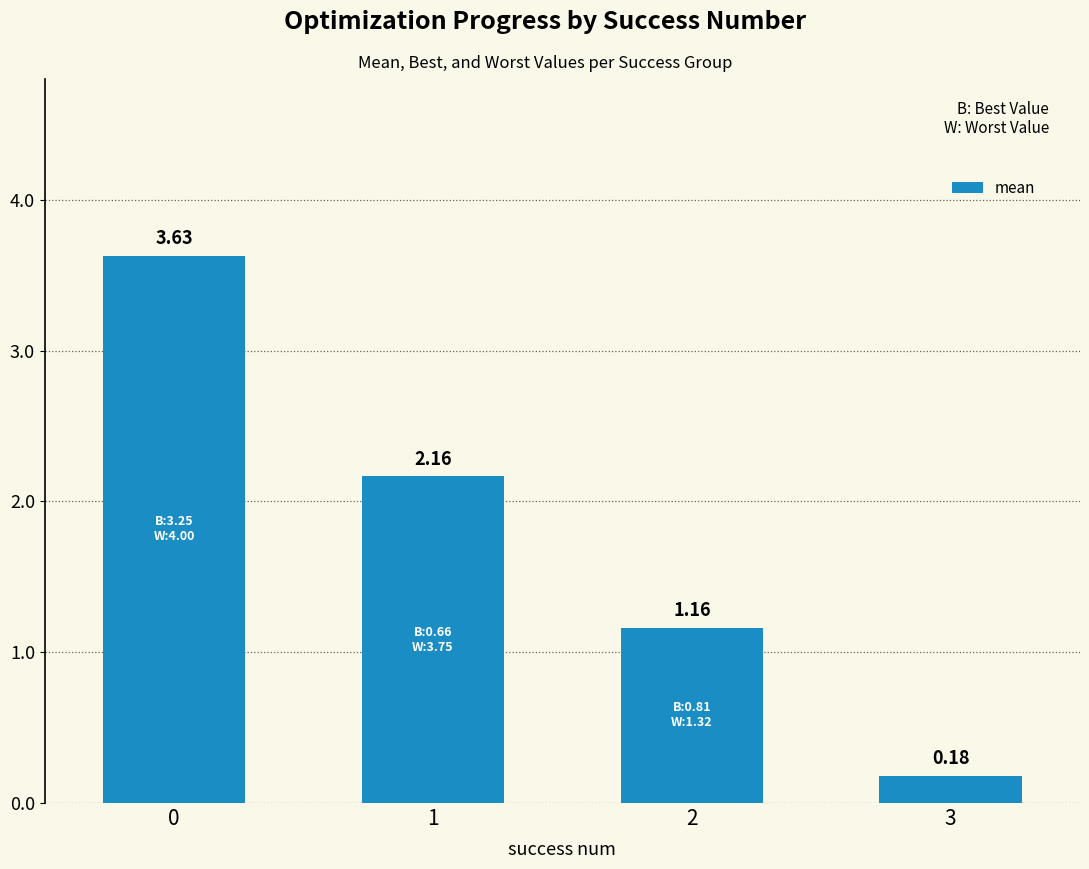

What is the difference between the values at 3 and 1?

2.0